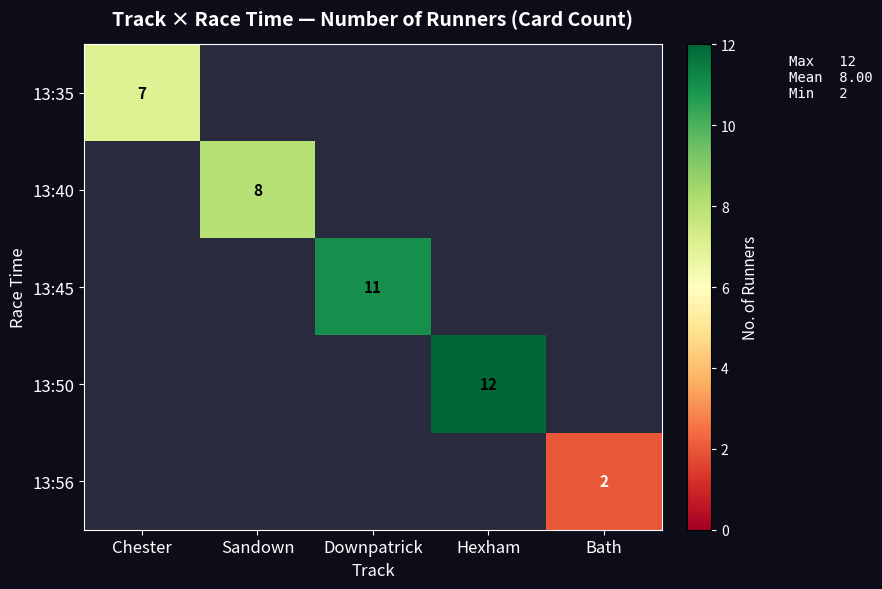

Is the value of 13:40 at Sandown greater than the value of 13:35 at Chester?

Yes